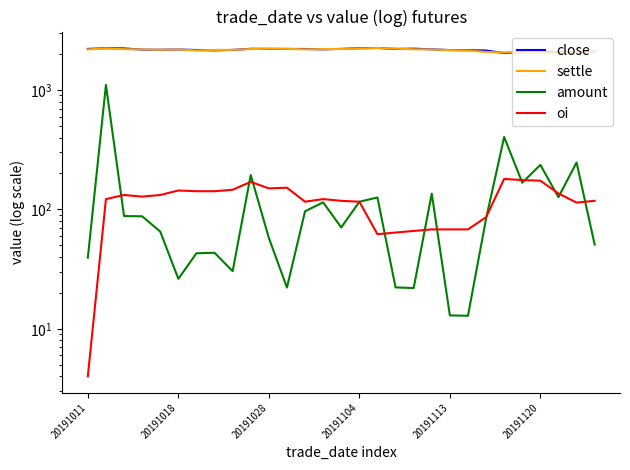

True or false: close and oi cross at least once.

False